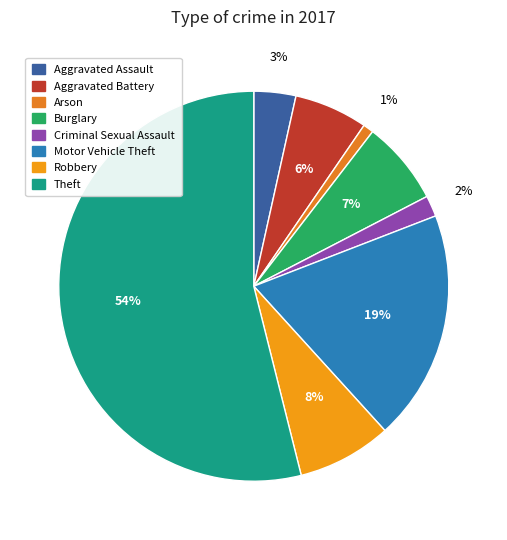

Which category has the smallest portion of the pie?

Arson